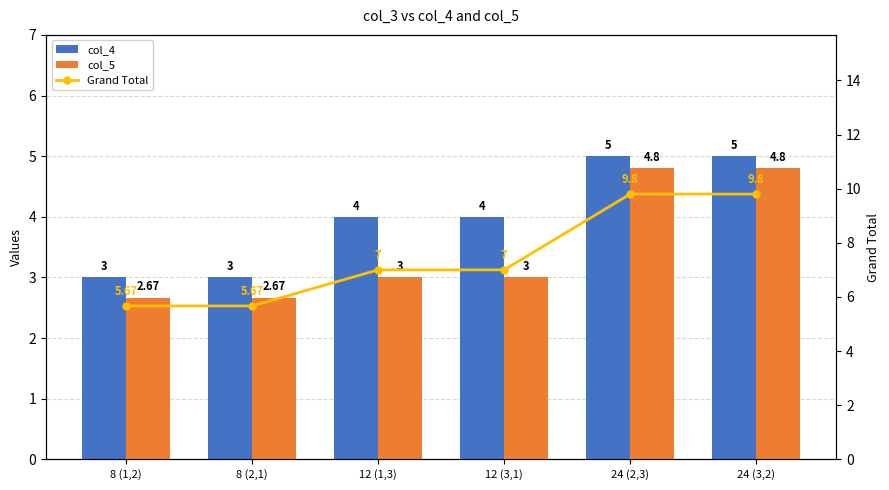

Which series has the largest total across all categories?

Grand Total